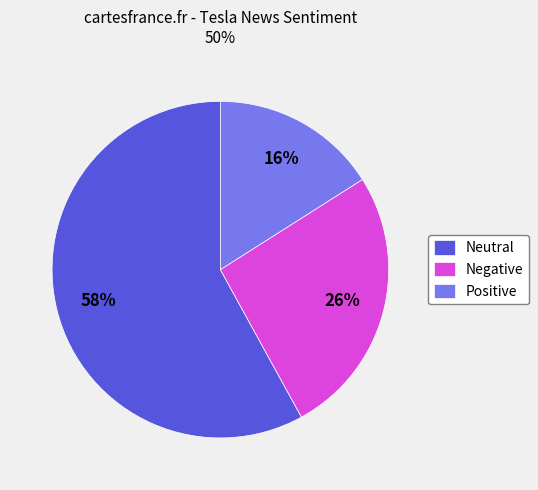

True or false: Negative accounts for 12% of the total.

False